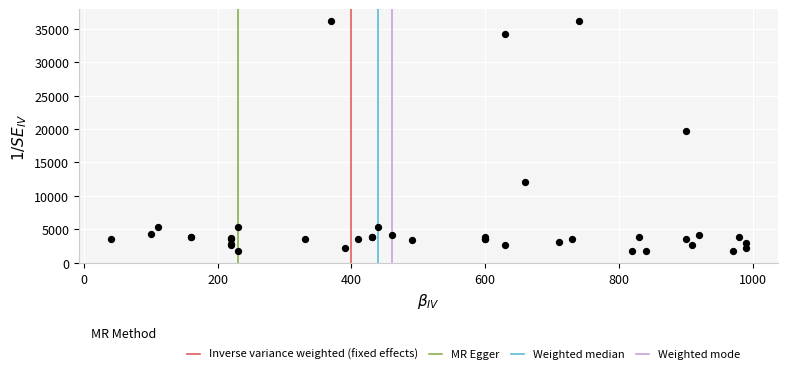

What Y value in the scatter plot is closest to 18967?

19744